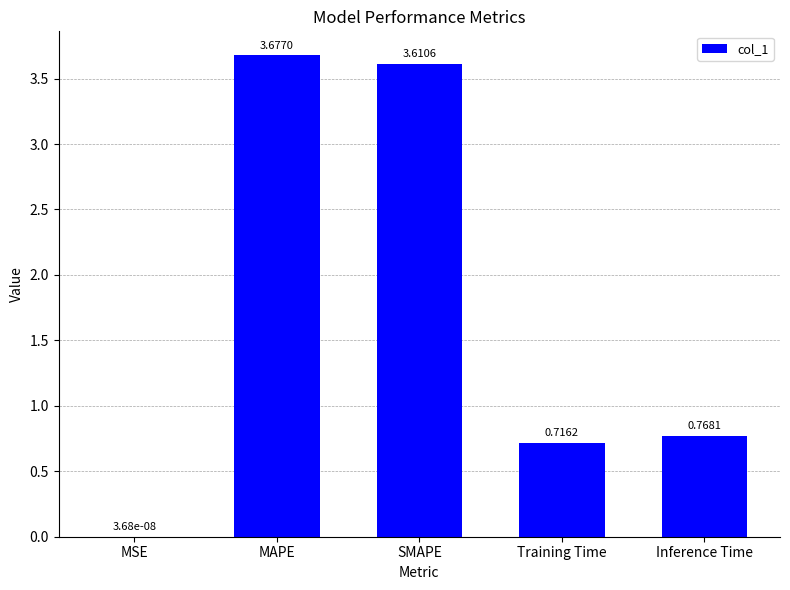

Are the bars grouped side by side (vs. stacked)?

No